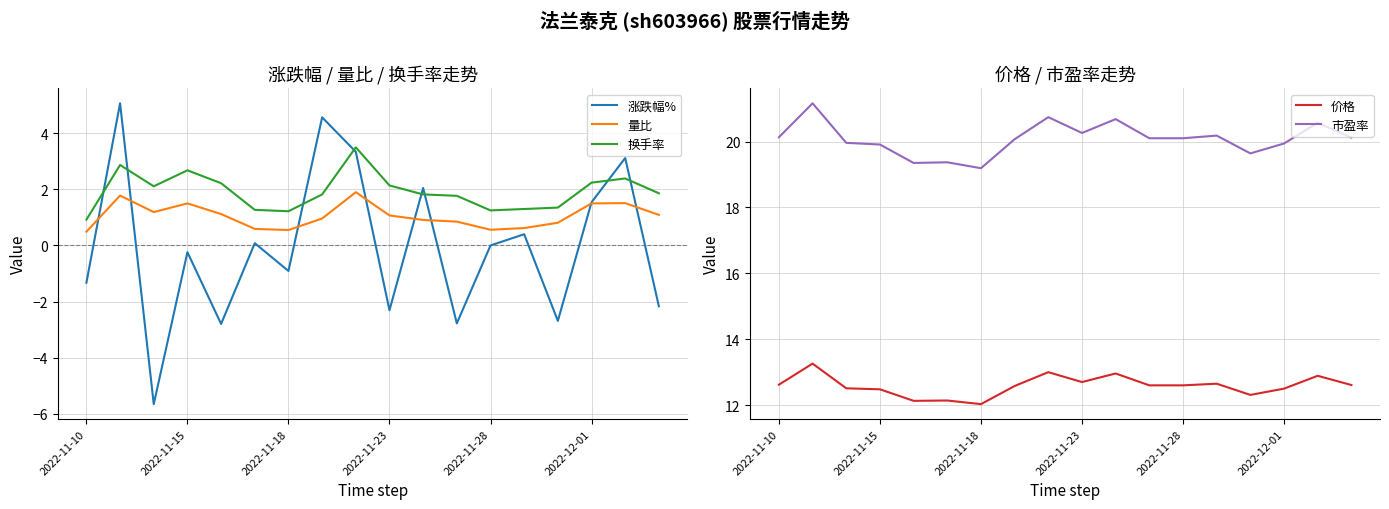

What is the maximum value for 涨跌幅%?

5.1